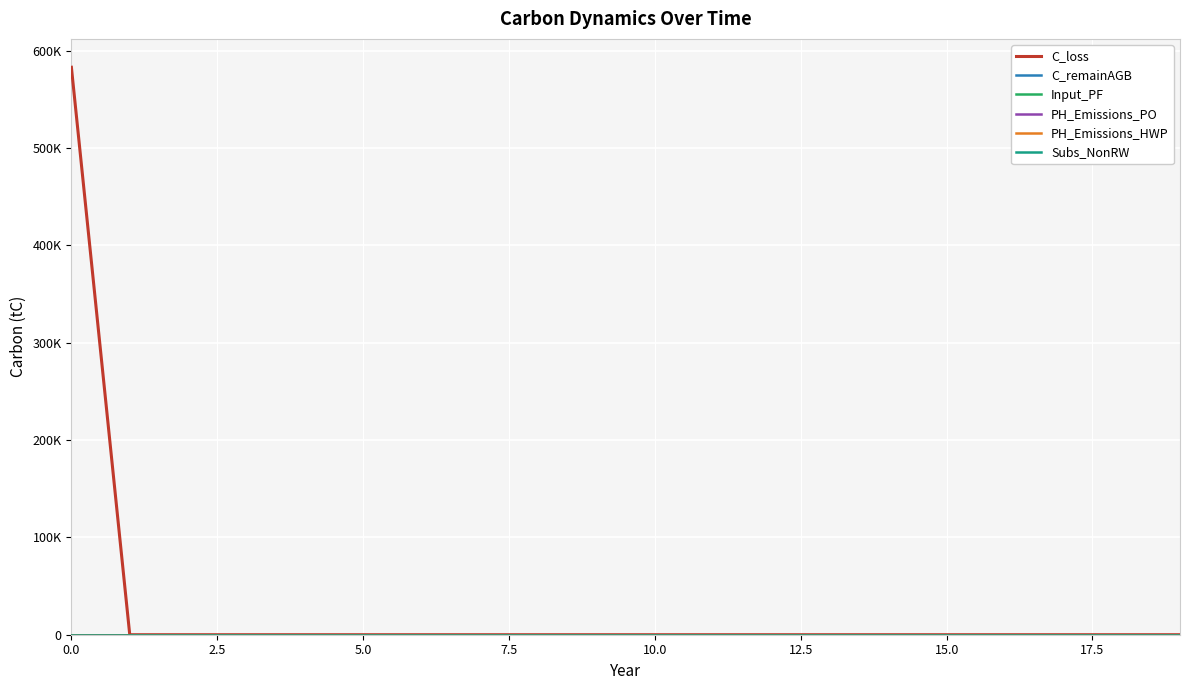

Which series has the largest total across all categories?

C_loss